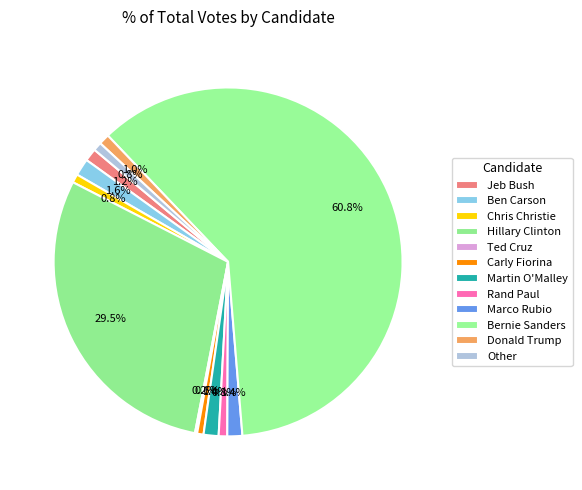

Count the number of slices in the pie.

12